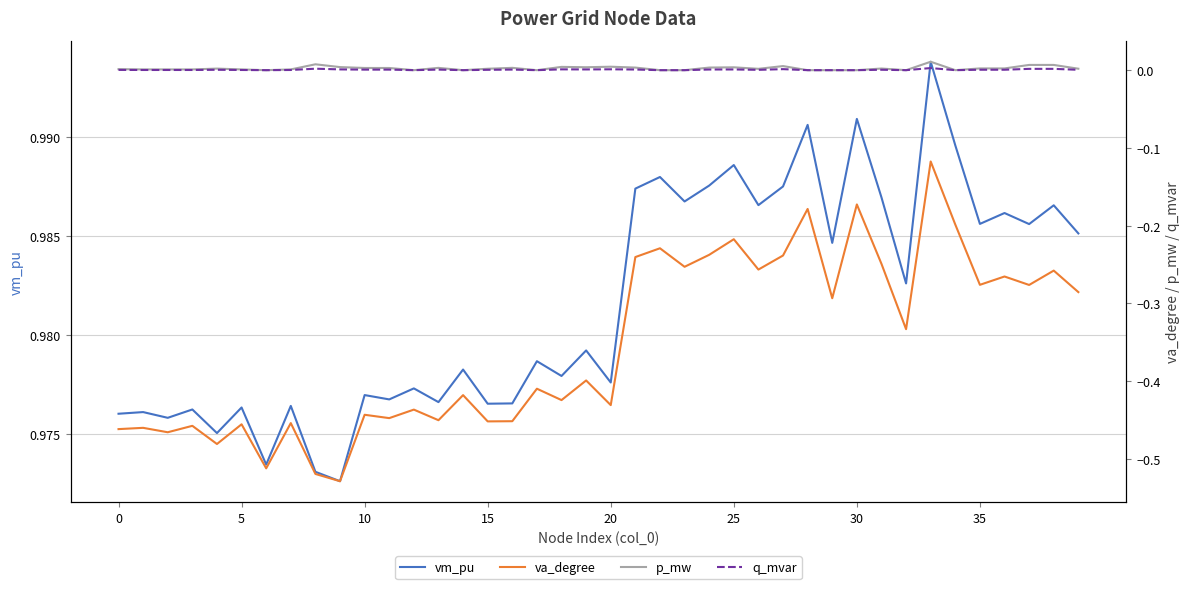

Is this an area chart (filled region under the line)?

No